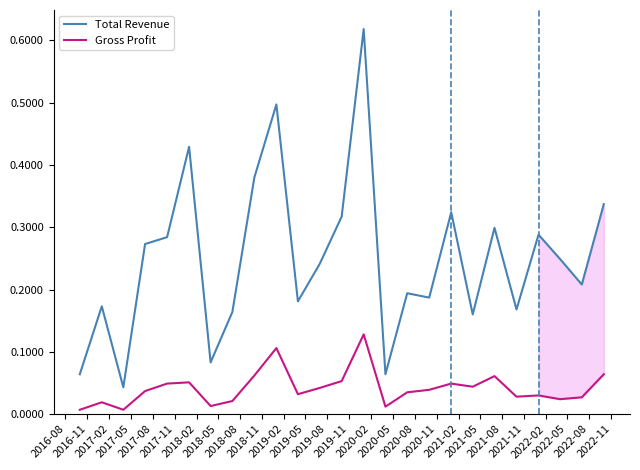

Does the chart display data point markers on the line(s)?

No